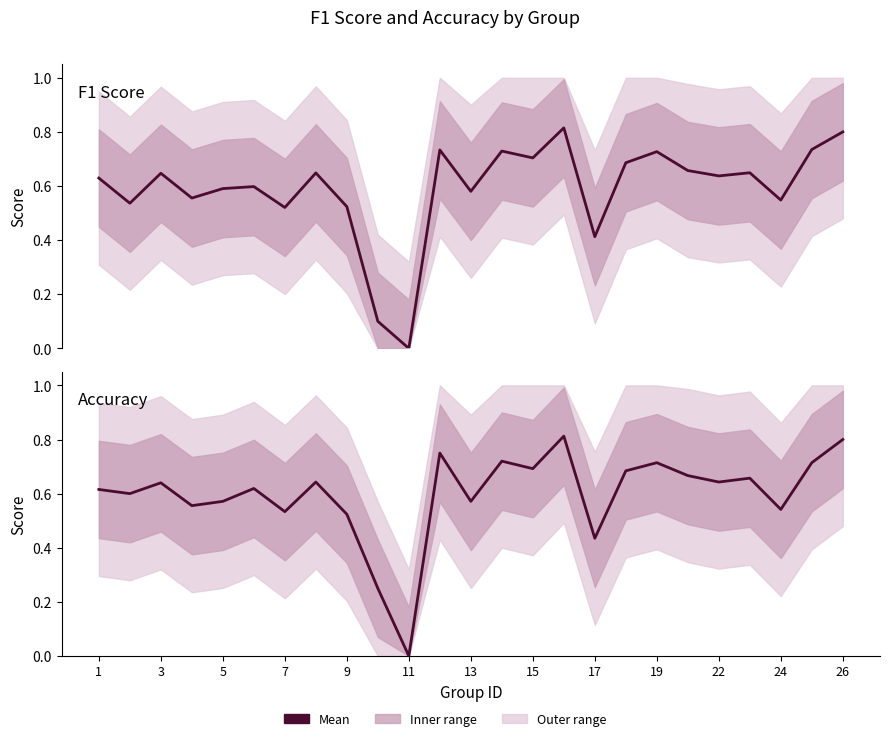

What is the label of the 25th point from the right?

1